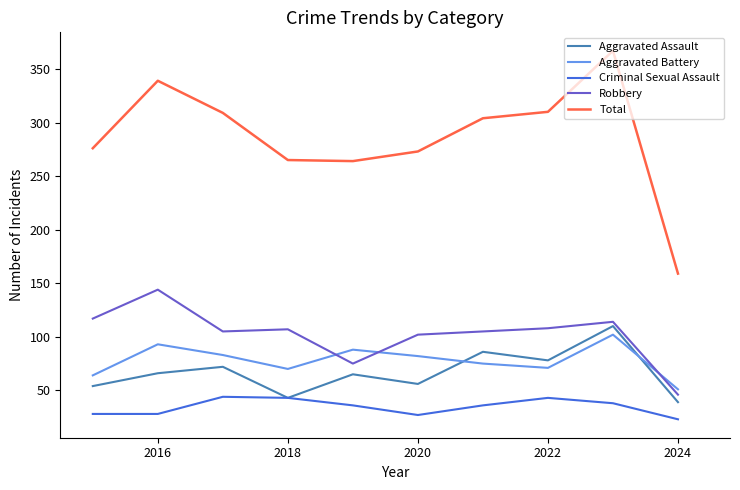

What is the minimum value for Aggravated Assault?

39